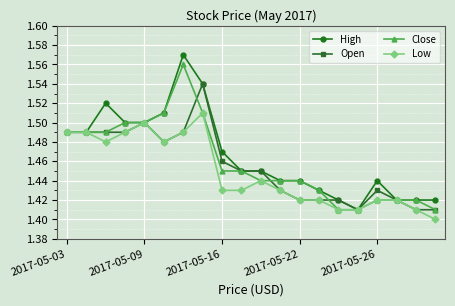

Rank the series by their maximum value, from lowest to highest.

Low, Open, Close, High